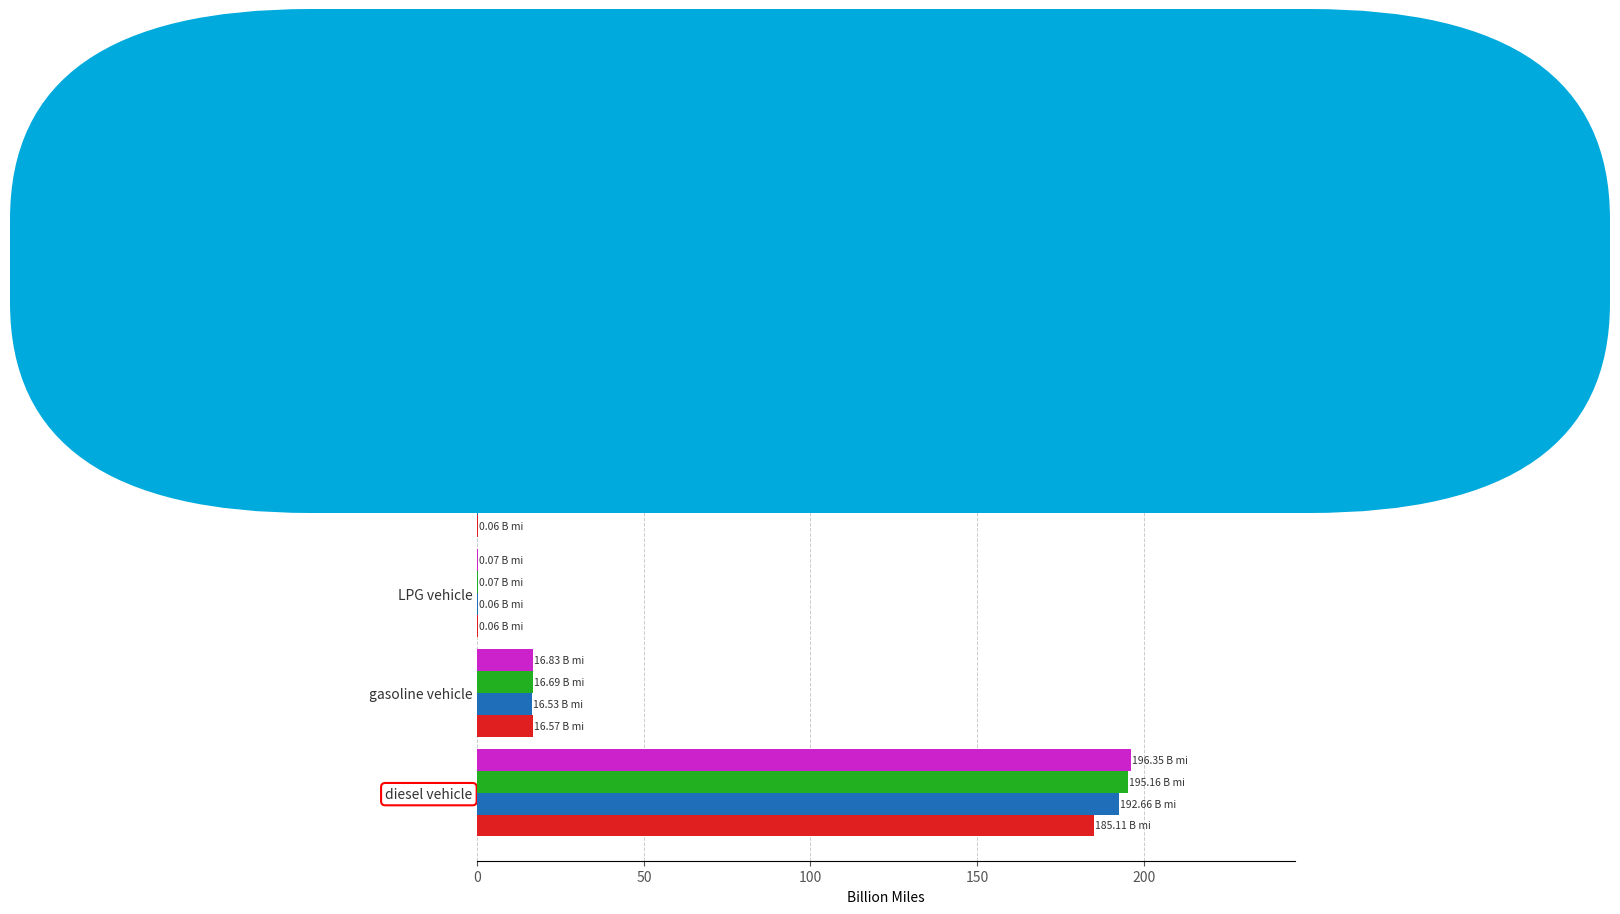

At which category does the chart reach its peak across all series?

diesel vehicle